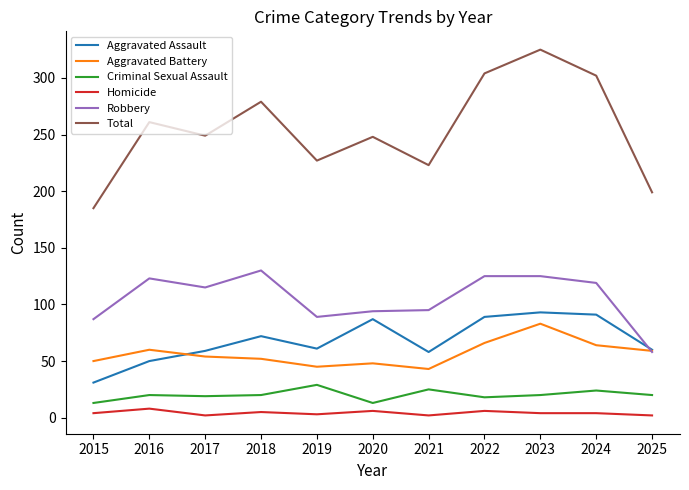

At how many categories does at least one series exceed 238?

7